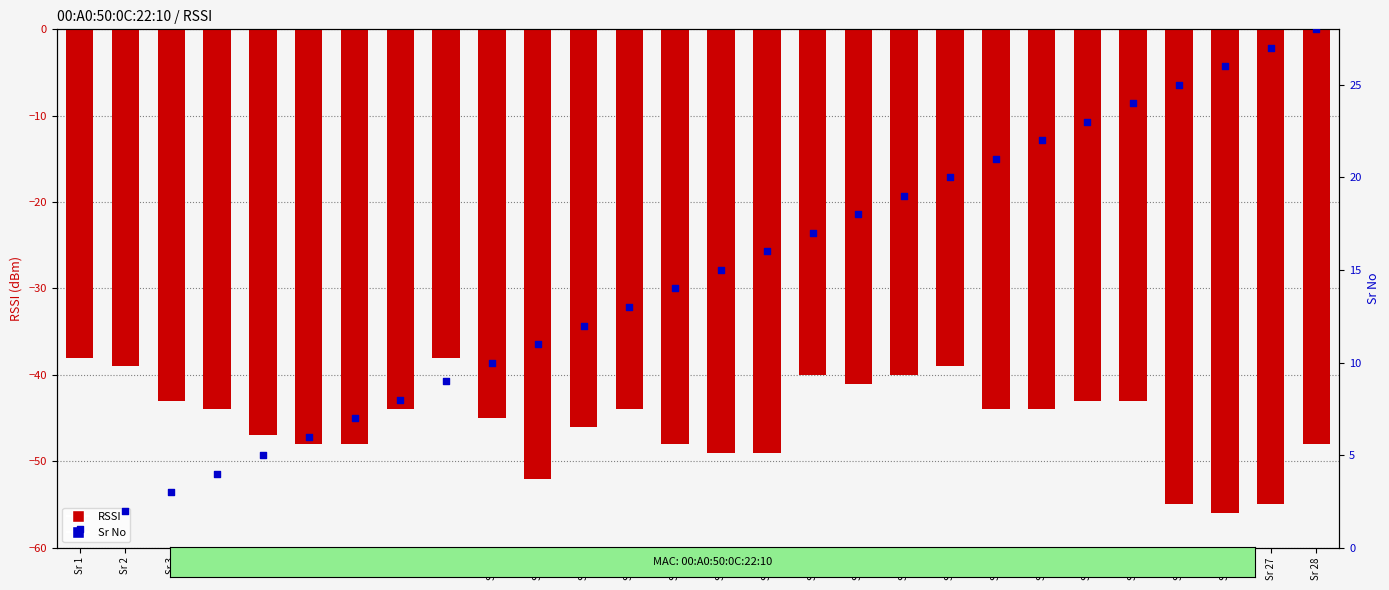

Is the value of Sr No at Sr 24 greater than the value of RSSI at Sr 3?

Yes